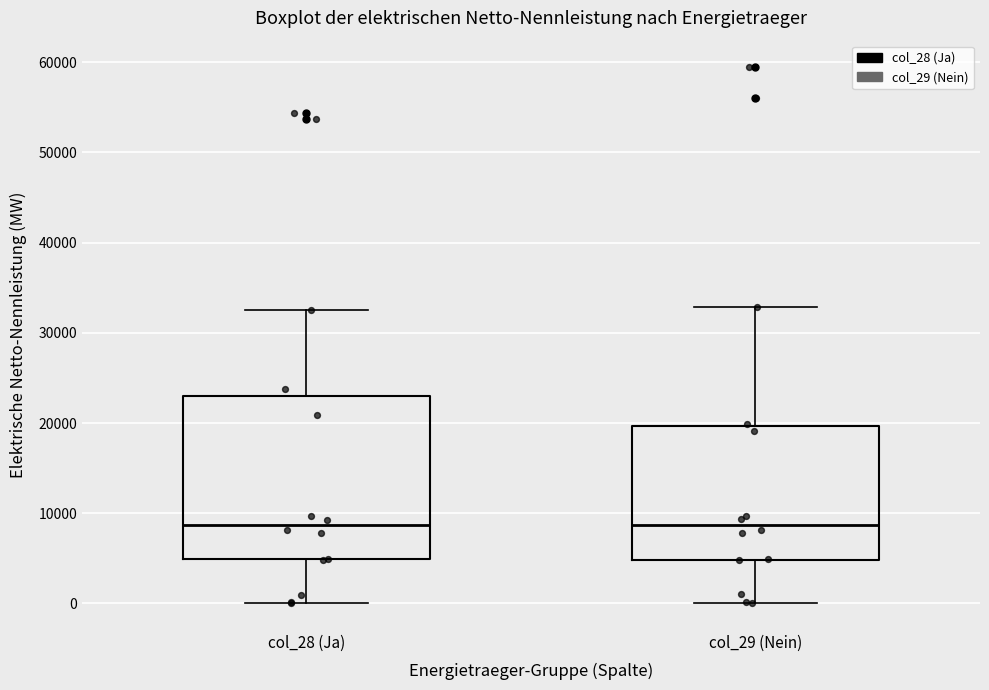

Reading left to right, transcribe this box plot: for each box, give where its median line is, the range the box spans, and where its two whiskers end, as read against the y-axis. The values are not printed on the chart, so give them approximately, as read against the axis.

col_28 (Ja): median 9000, box 5000 to 23000, whiskers 0 to 33000
col_29 (Nein): median 9000, box 5000 to 20000, whiskers 0 to 33000